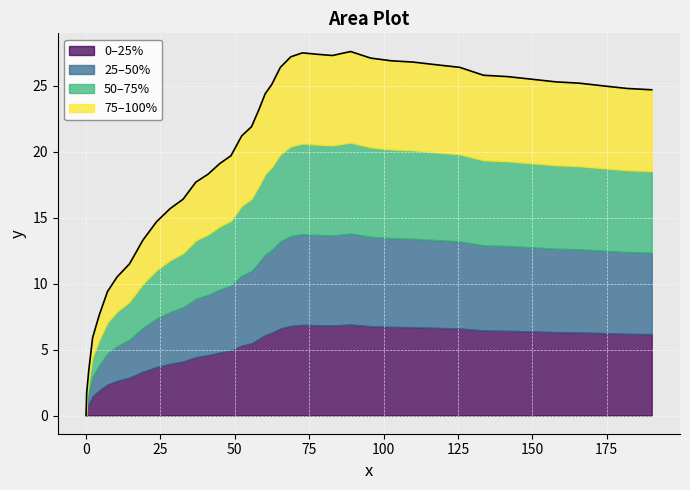

The value at 44.9 is 10.3. True or false?

False